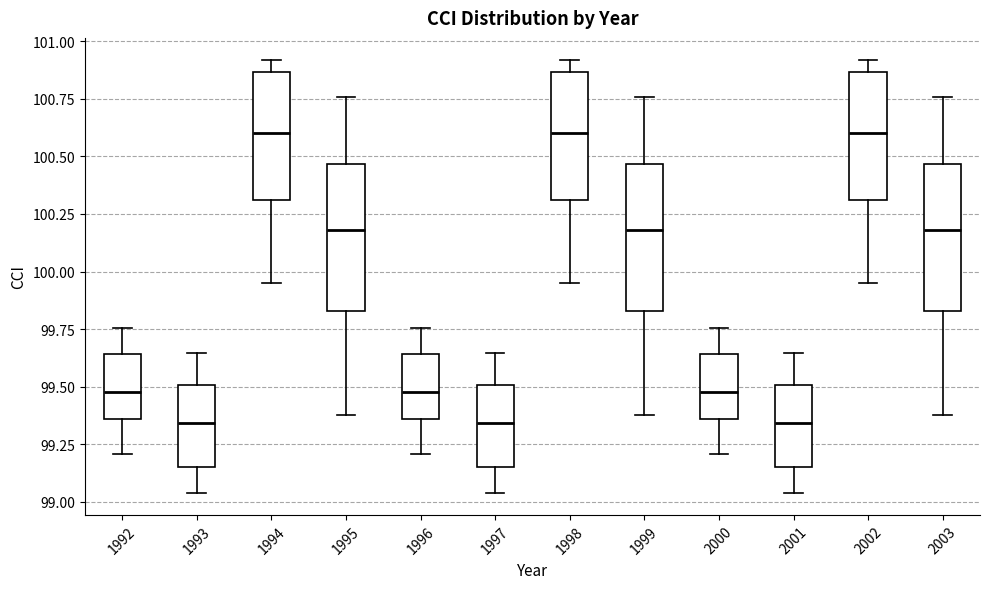

Reading left to right, transcribe this box plot: for each box, give where its median line is, the range the box spans, and where its two whiskers end, as read against the y-axis. The values are not printed on the chart, so give them approximately, as read against the axis.

1992: median 99.50, box 99.35 to 99.65, whiskers 99.20 to 99.75
1993: median 99.35, box 99.15 to 99.50, whiskers 99.05 to 99.65
1994: median 100.60, box 100.30 to 100.85, whiskers 99.95 to 100.90
1995: median 100.20, box 99.85 to 100.45, whiskers 99.40 to 100.75
1996: median 99.50, box 99.35 to 99.65, whiskers 99.20 to 99.75
1997: median 99.35, box 99.15 to 99.50, whiskers 99.05 to 99.65
1998: median 100.60, box 100.30 to 100.85, whiskers 99.95 to 100.90
1999: median 100.20, box 99.85 to 100.45, whiskers 99.40 to 100.75
2000: median 99.50, box 99.35 to 99.65, whiskers 99.20 to 99.75
2001: median 99.35, box 99.15 to 99.50, whiskers 99.05 to 99.65
2002: median 100.60, box 100.30 to 100.85, whiskers 99.95 to 100.90
2003: median 100.20, box 99.85 to 100.45, whiskers 99.40 to 100.75